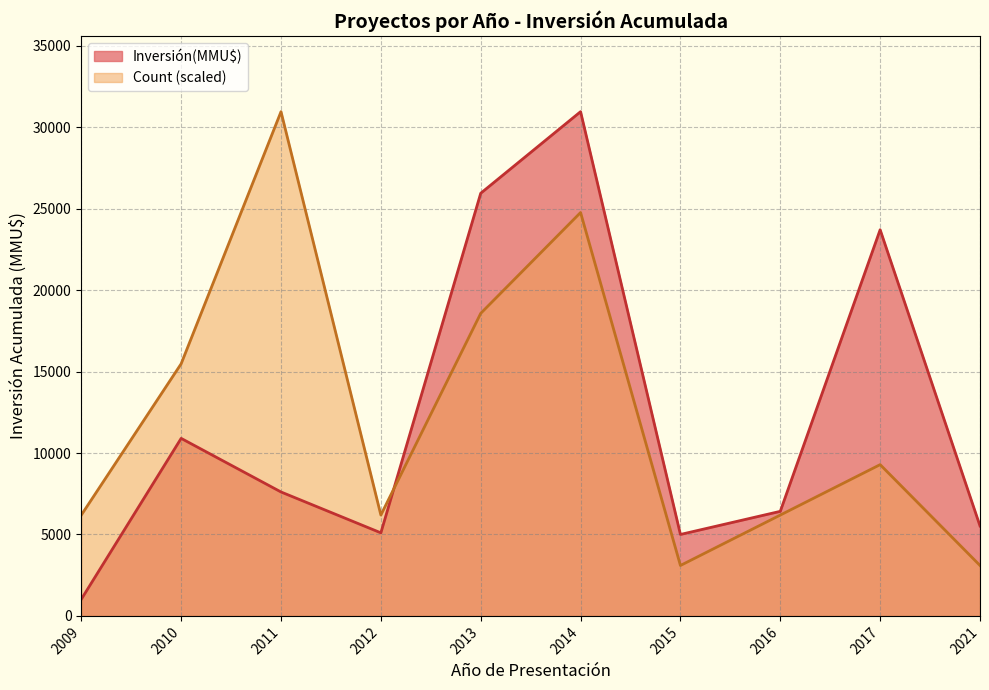

Between 2012 and 2017, which series saw the biggest shift?

Inversión(MMU$)